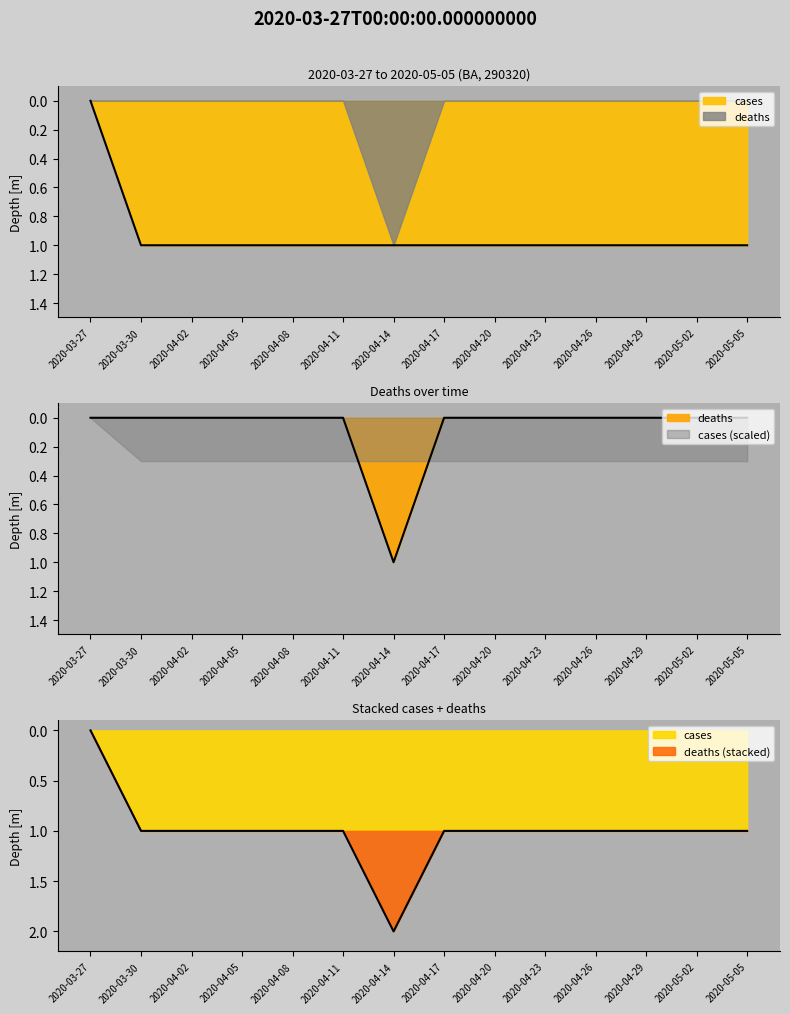

What is the label of the 12th point from the right?

2020-04-02